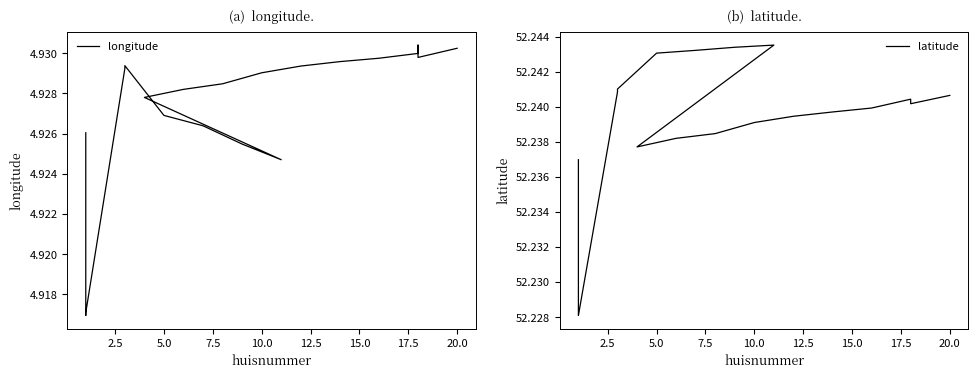

What are all the series names shown in the legend?

longitude, latitude